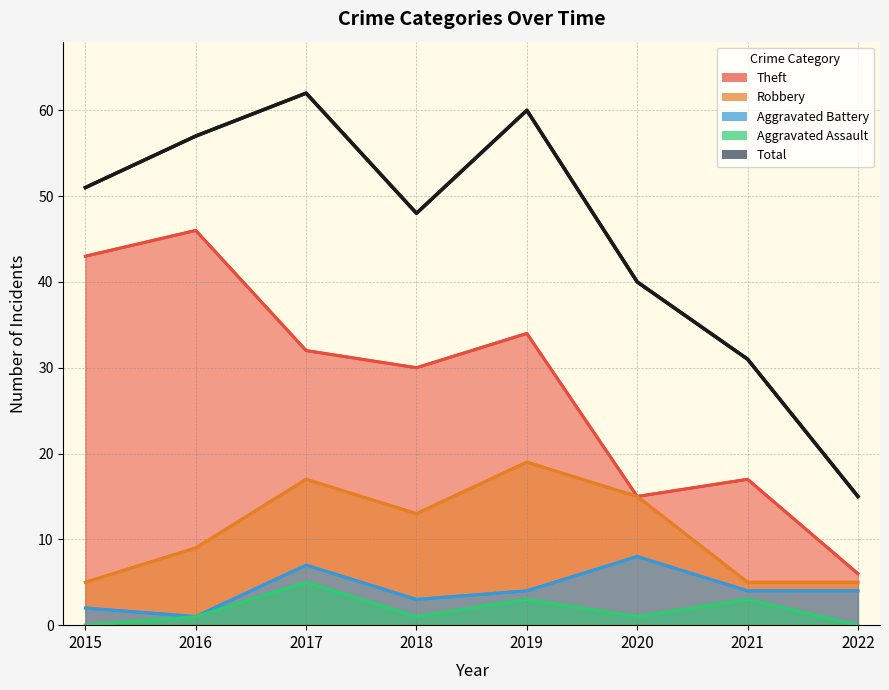

Which has a higher value, 2019 or 2015?

2019